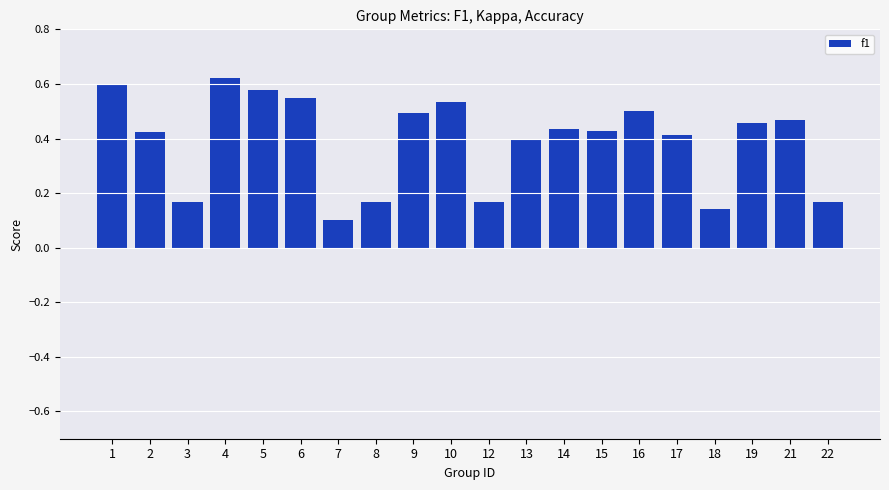

At which category does the chart reach its minimum across all series?

7